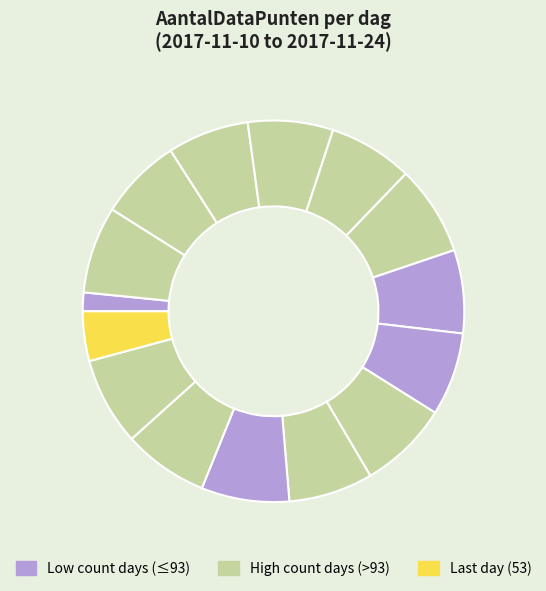

How many segments does this pie chart have?

15